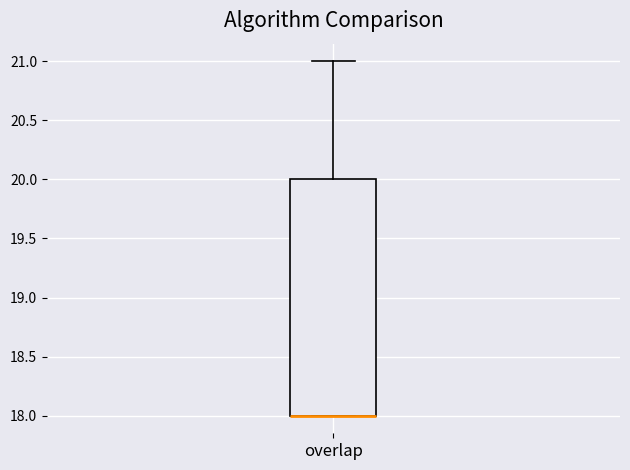

Where does the upper whisker of the box for overlap end on the y-axis? The values are not printed on the chart, so give them approximately, as read against the axis.

21